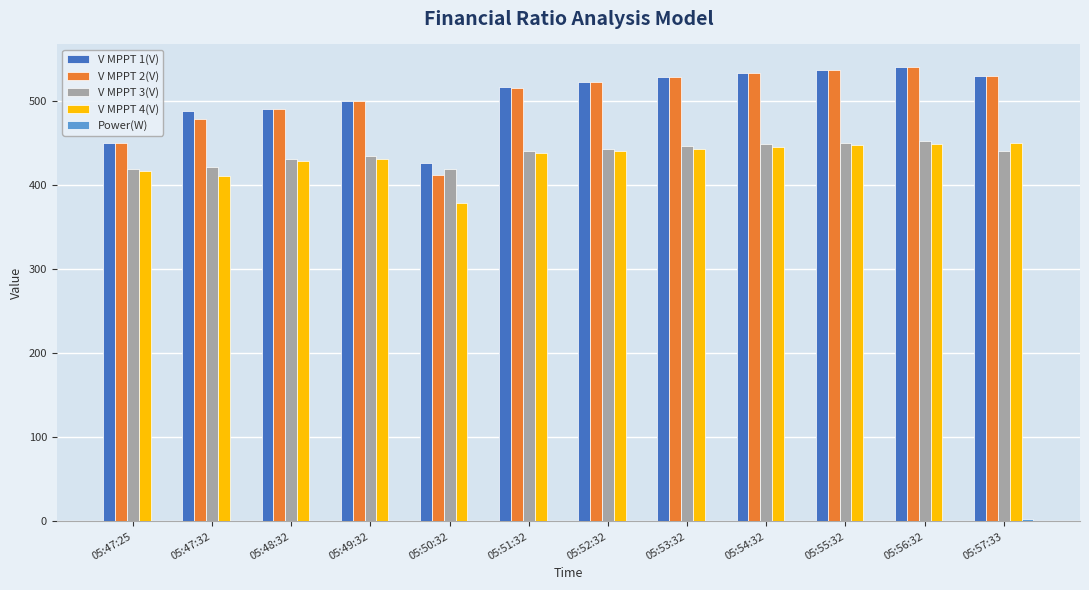

What is the total value across all series at 05:47:25?

1736.1